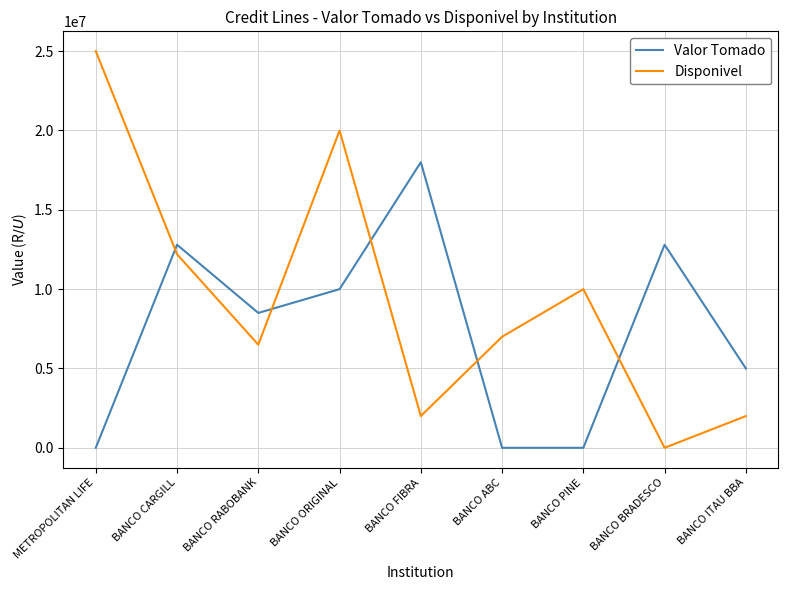

What is the difference between the highest and lowest values at BANCO RABOBANK?

2000000